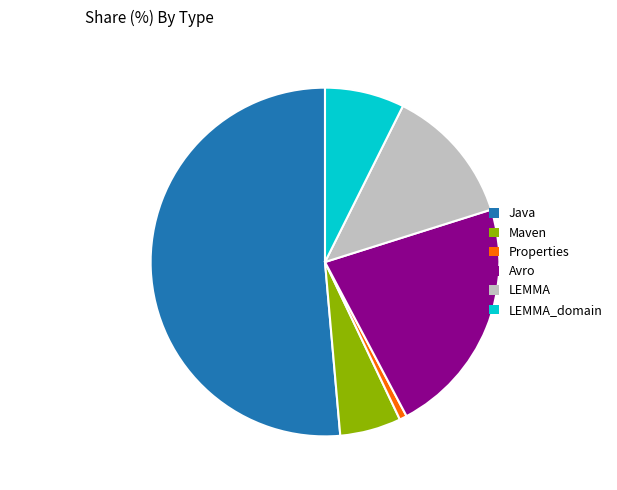

Is there any slice that represents more than half of the pie?

Yes